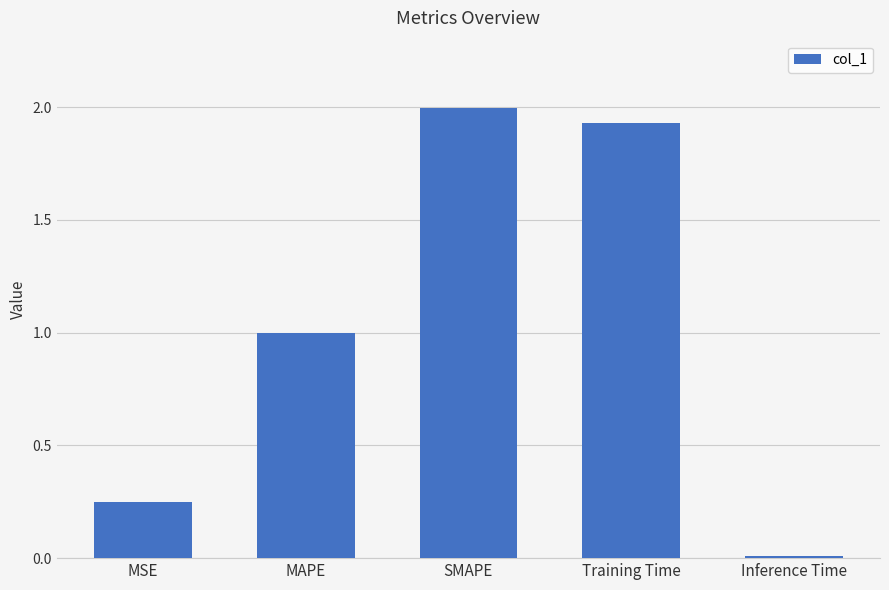

How many distinct data groups are displayed?

1